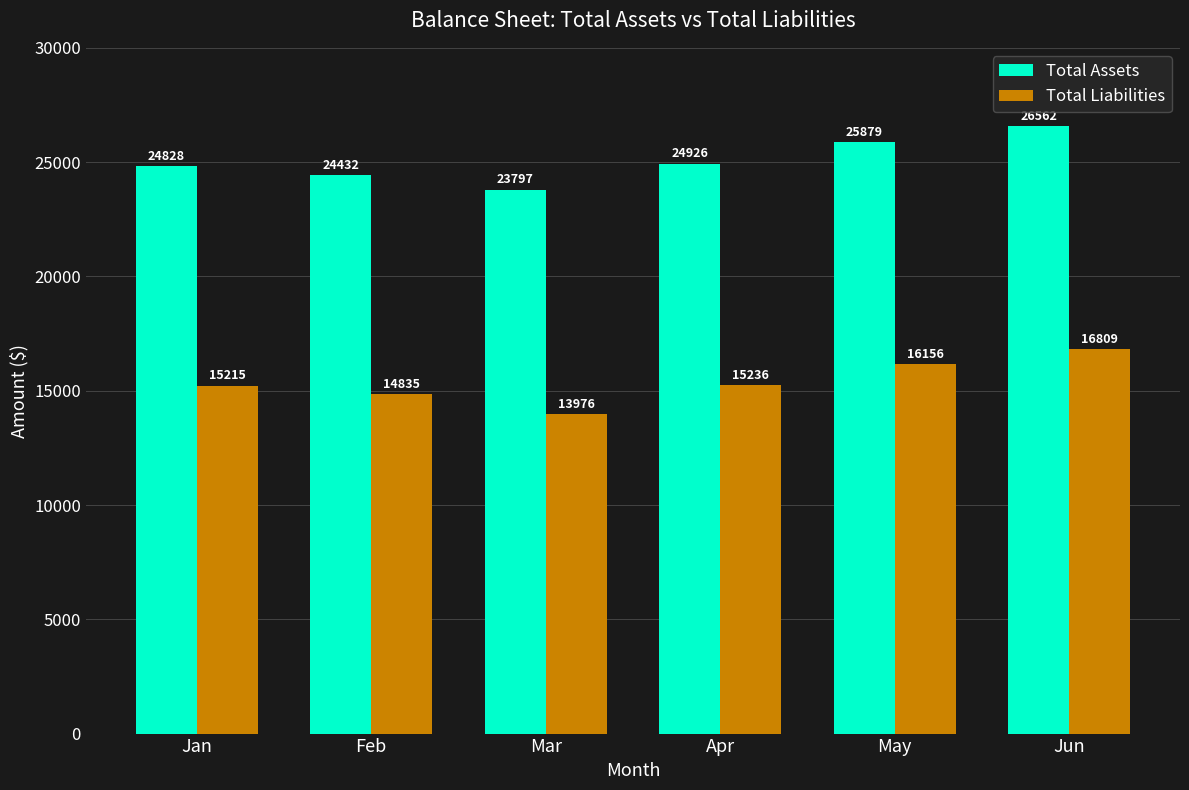

What is the total value across all series at Jun?

43371